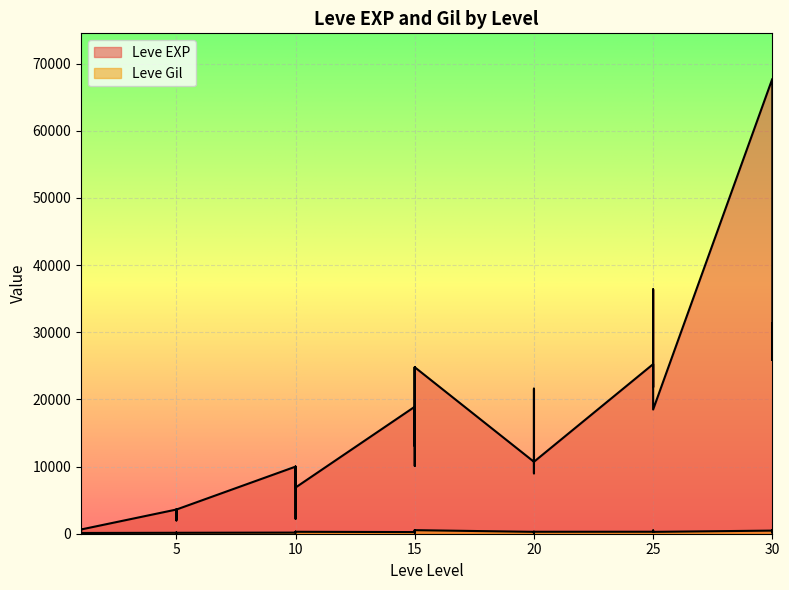

Does the chart display data point markers on the line(s)?

No